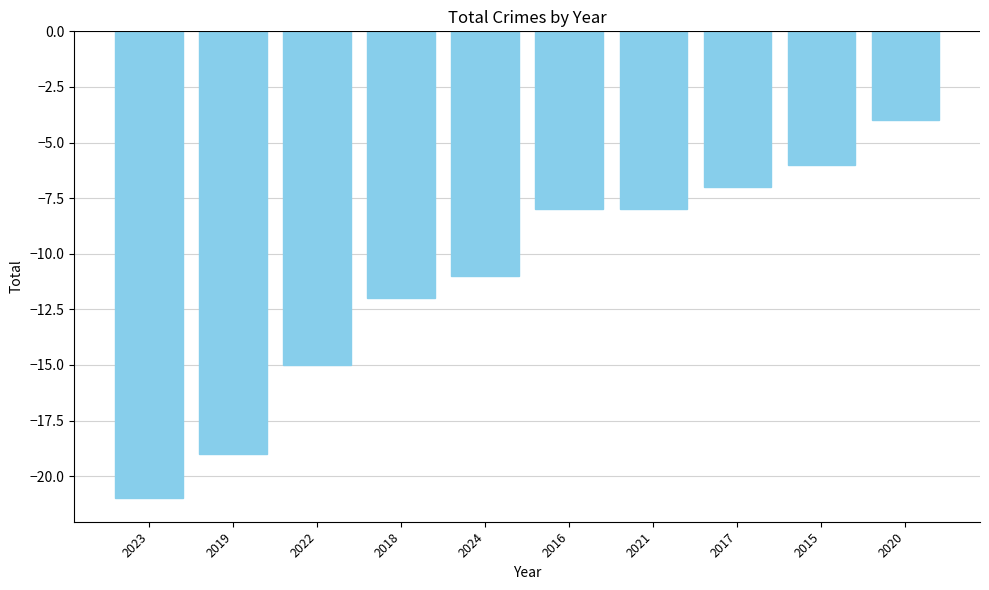

What is the value of the 4th bar from the left?

-12